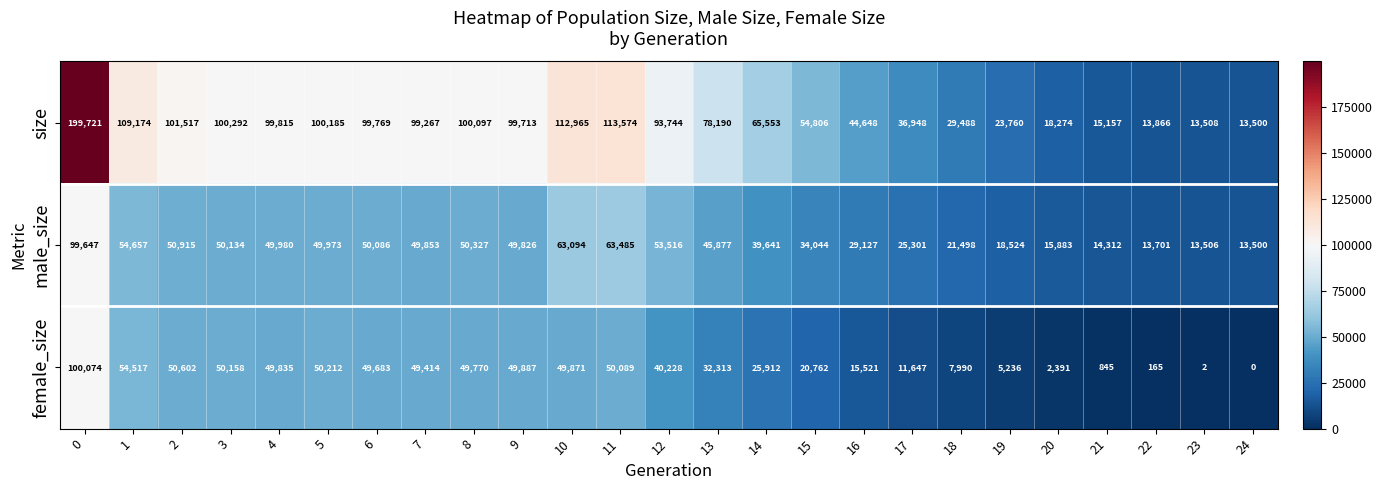

At which label is female_size closest to 50037?

11